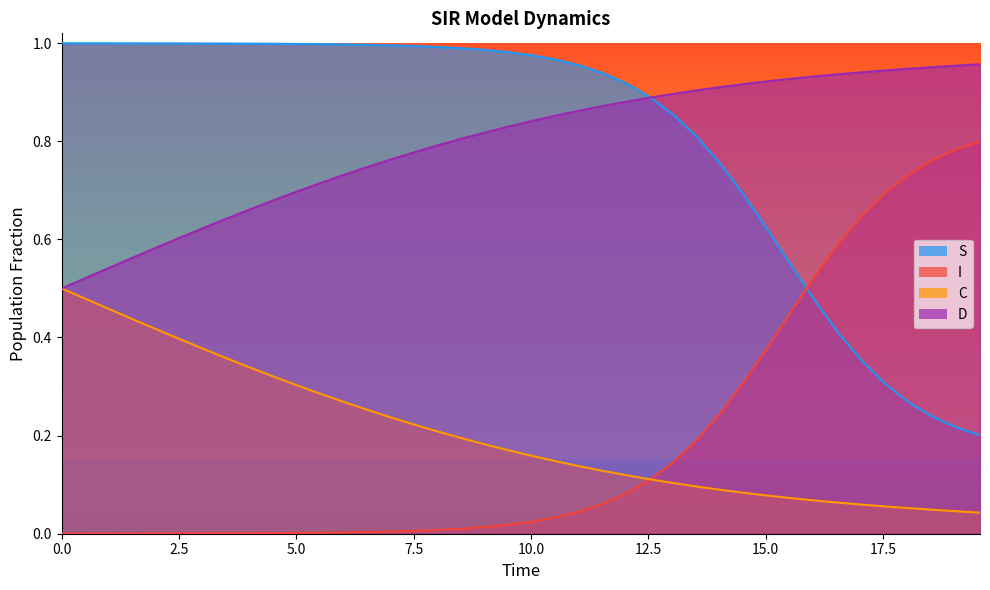

What is the difference between the second highest and minimum values in the S series?

0.8